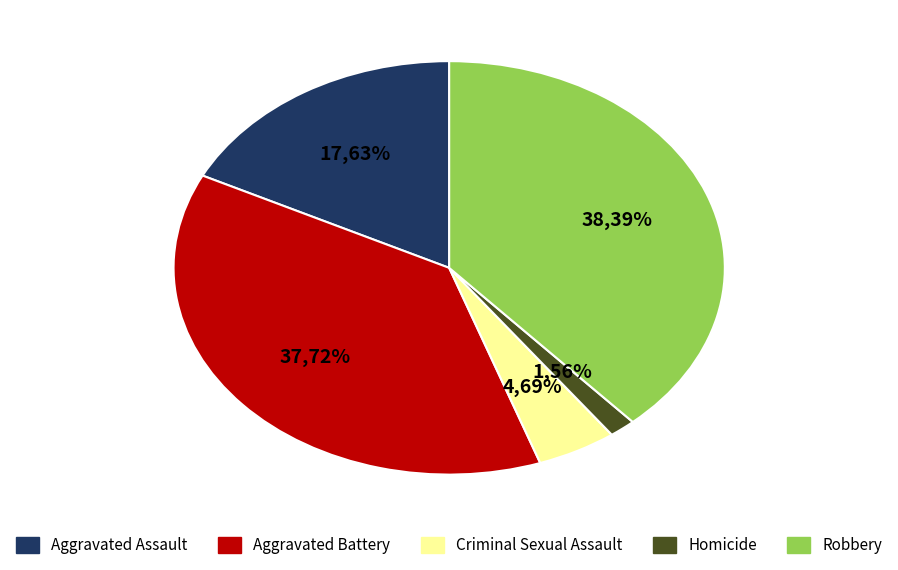

Does Robbery account for over 50% of the chart?

No